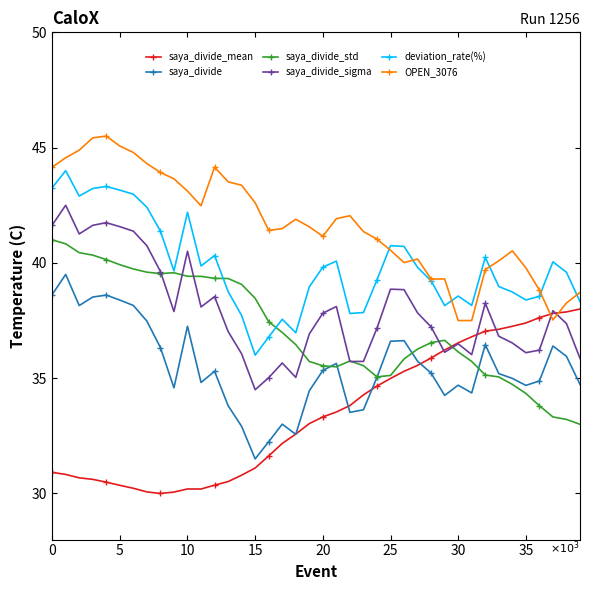

What is the value of the saya_divide_std point at the 34th from the left?

35.1